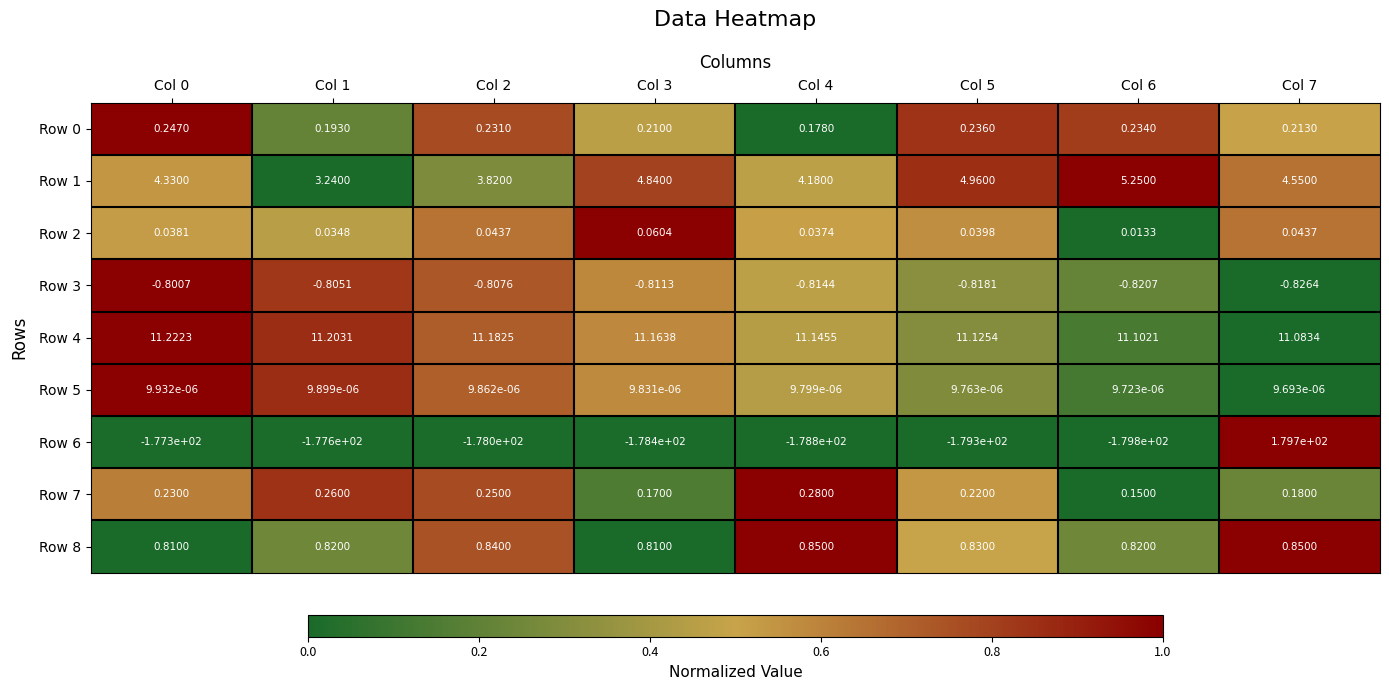

Between Col 4 and Col 5, which series saw the biggest shift?

Row 1